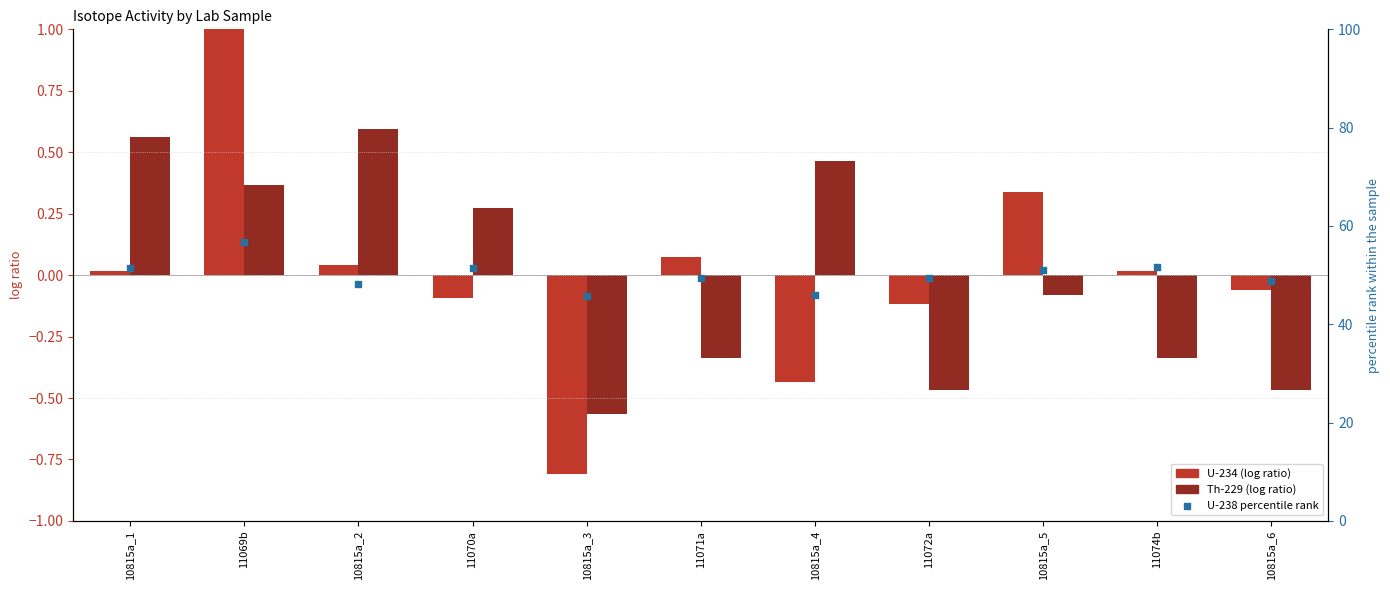

Which series contains the lowest Y value?

U-234 (log ratio)